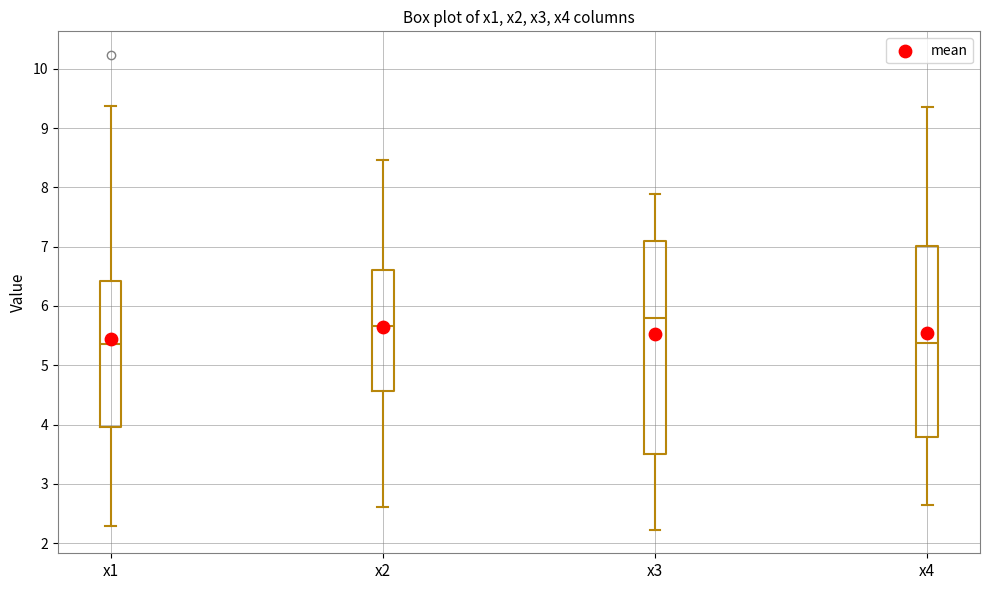

Reading left to right, read every box against the y-axis: the position of its median line, the range the box covers, and the ends of its whiskers. The values are not printed on the chart, so give them approximately, as read against the axis.

x1: median 5.4, box 4.0 to 6.4, whiskers 2.3 to 9.4
x2: median 5.7, box 4.6 to 6.6, whiskers 2.6 to 8.5
x3: median 5.8, box 3.5 to 7.1, whiskers 2.2 to 7.9
x4: median 5.4, box 3.8 to 7.0, whiskers 2.6 to 9.3